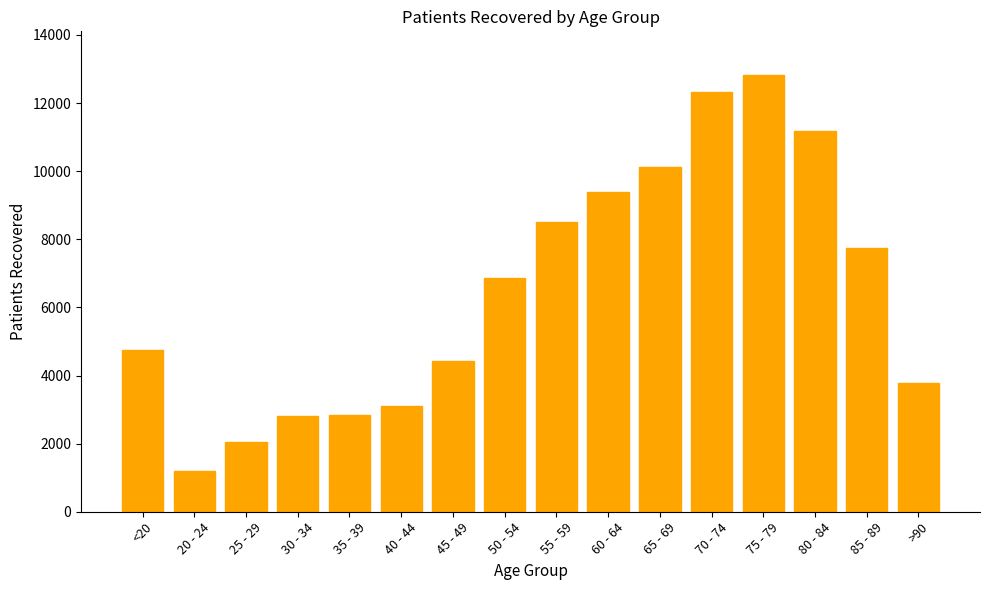

What is the change in value from 30 - 34 to 55 - 59?

+5699